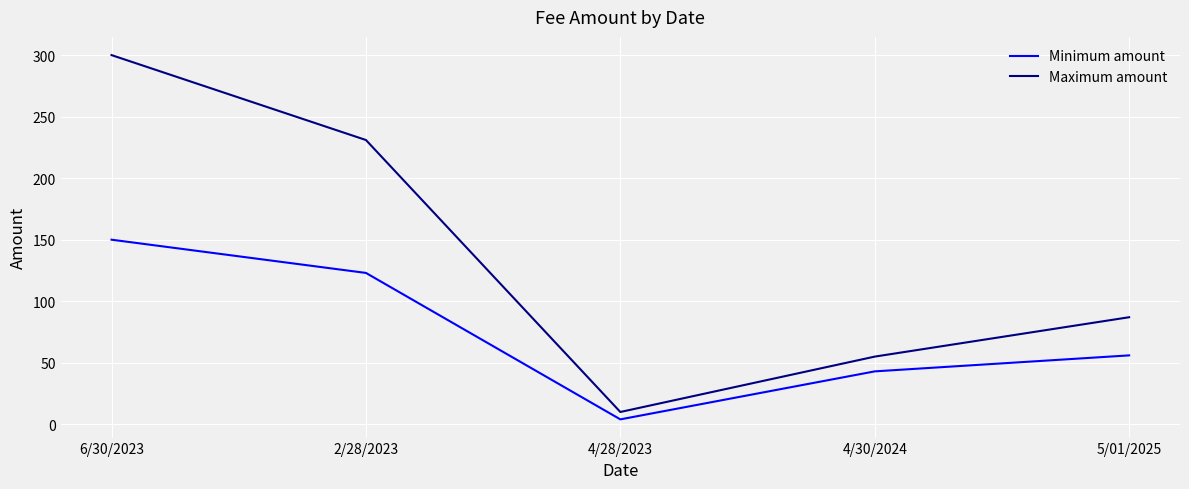

What is the minimum value for Minimum amount?

4